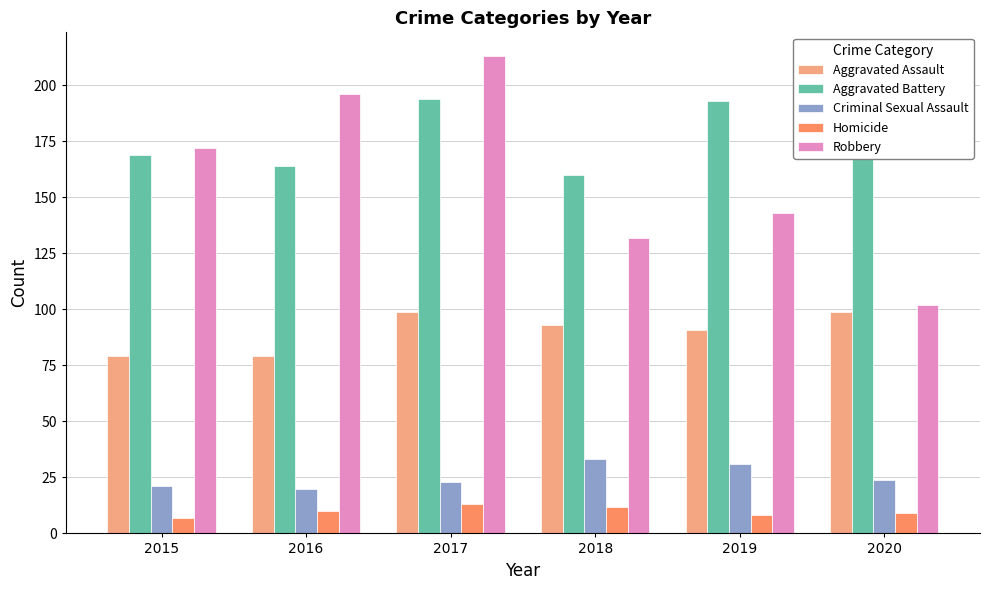

What is the sum of the Robbery values at 2018 and 2016?

328